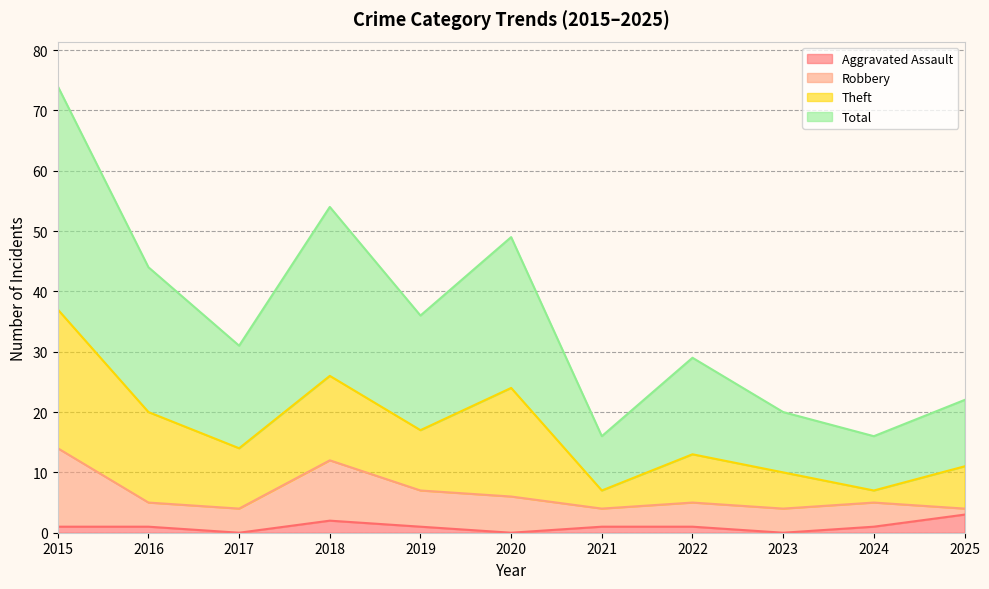

What are all the series names shown in the legend?

Aggravated Assault, Robbery, Theft, Total